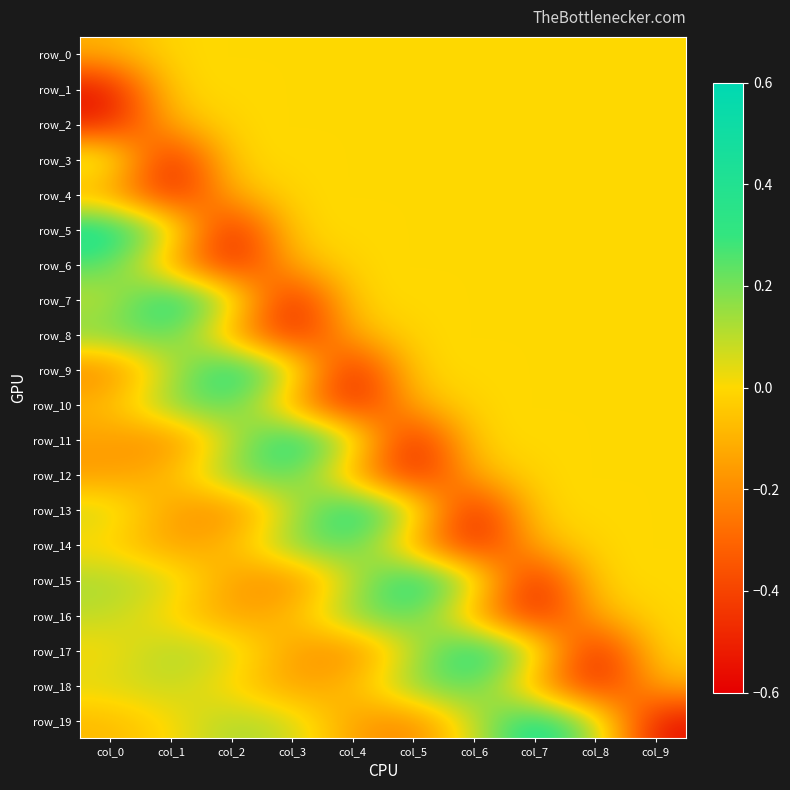

What is the difference between the maximum and minimum values in the row_10 series?

0.8